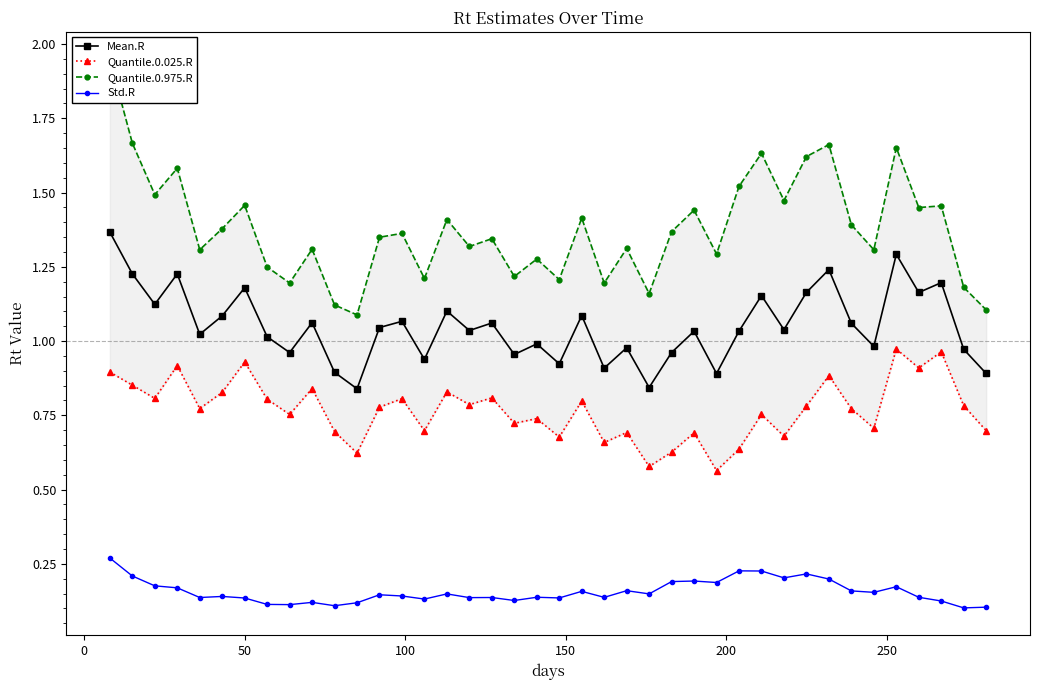

At how many categories does at least one series exceed 0?

40